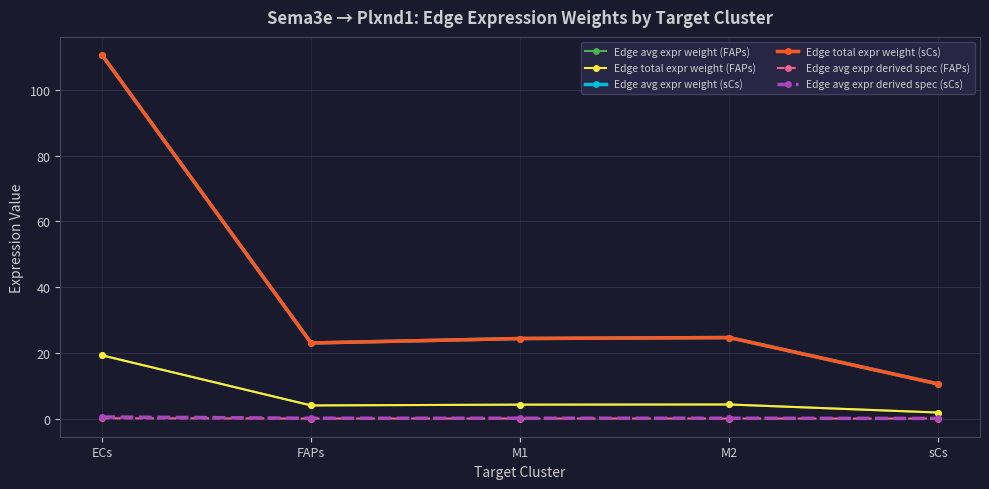

In Edge total expr weight (FAPs), how many points are higher than both neighbors (excluding endpoints)?

1